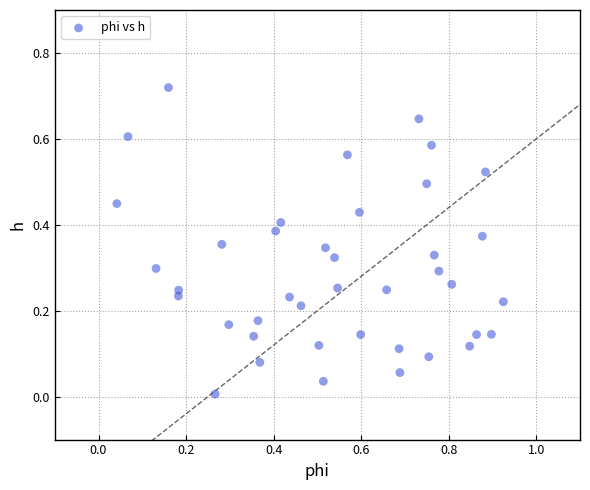

How many points are shown in the scatter plot?

40